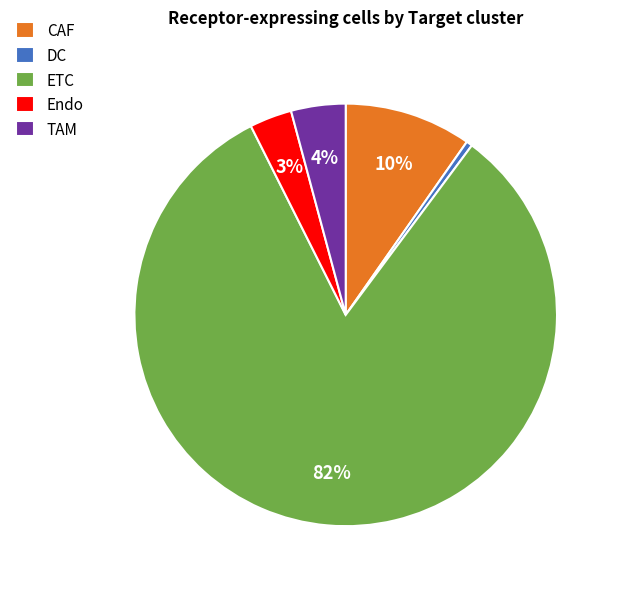

Is the sum of CAF and Endo greater than half?

No